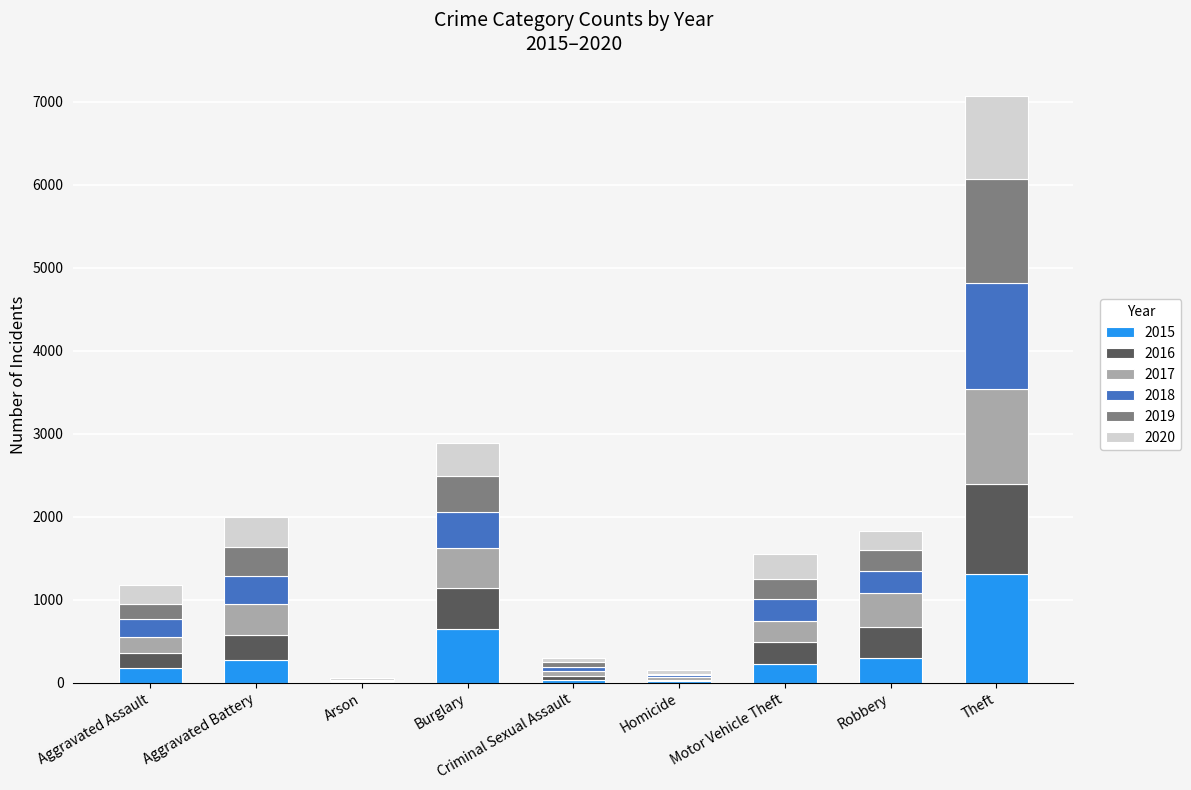

What are all the series names shown in the legend?

2015, 2016, 2017, 2018, 2019, 2020